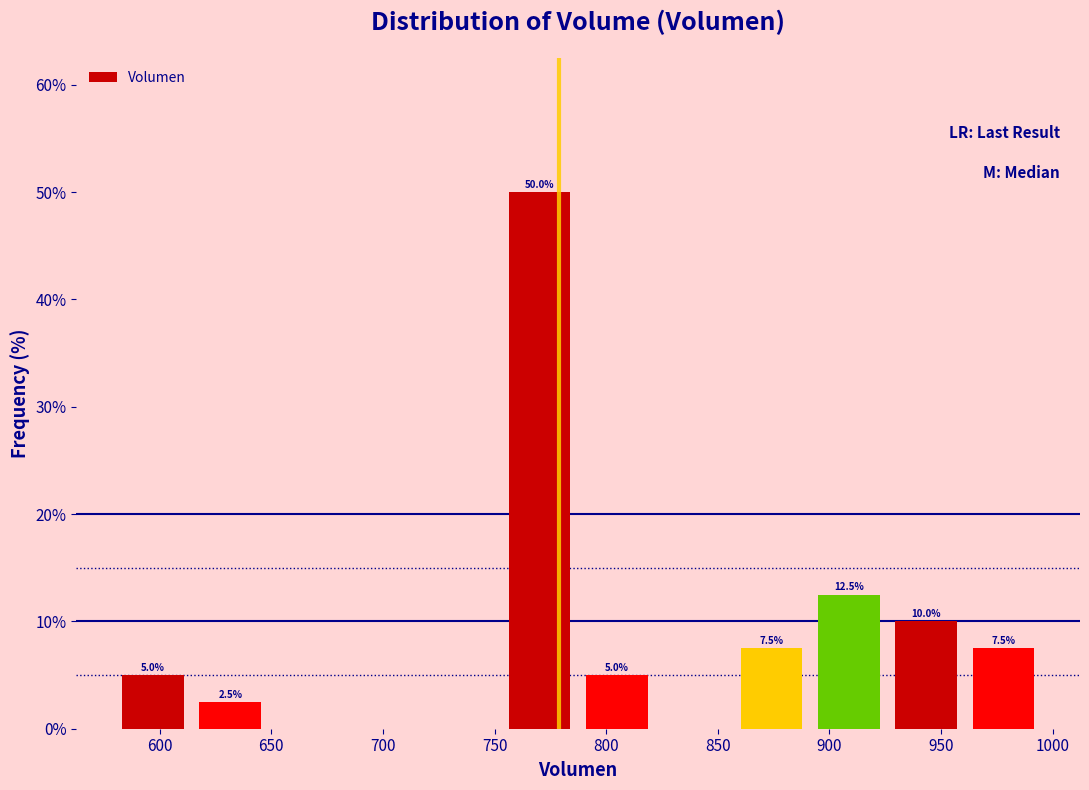

Over which range of the x-axis is the bar tallest?

755 to 785